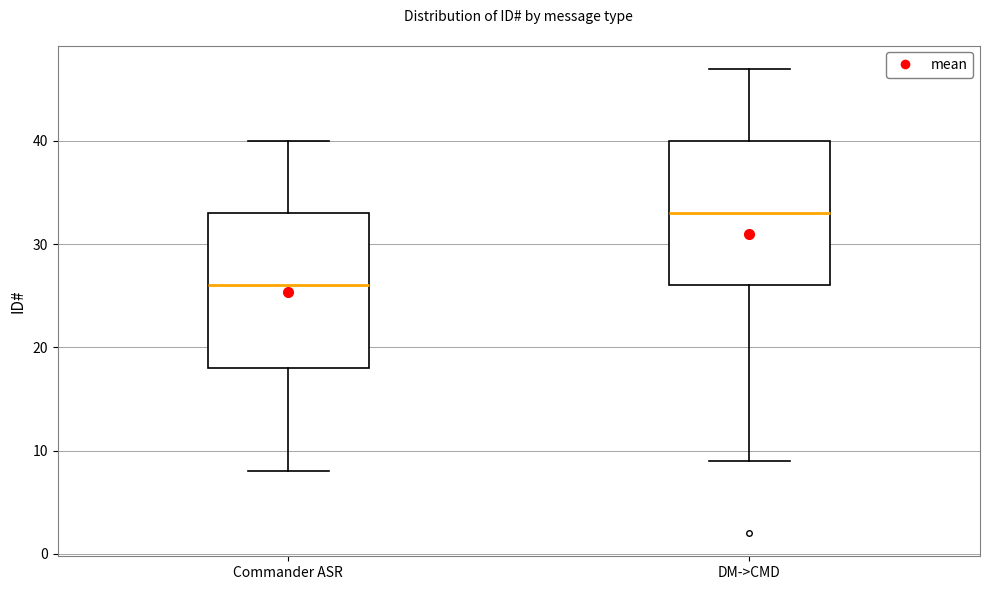

Comparing the boxes themselves (not the whiskers), which one is the tallest?

Commander ASR